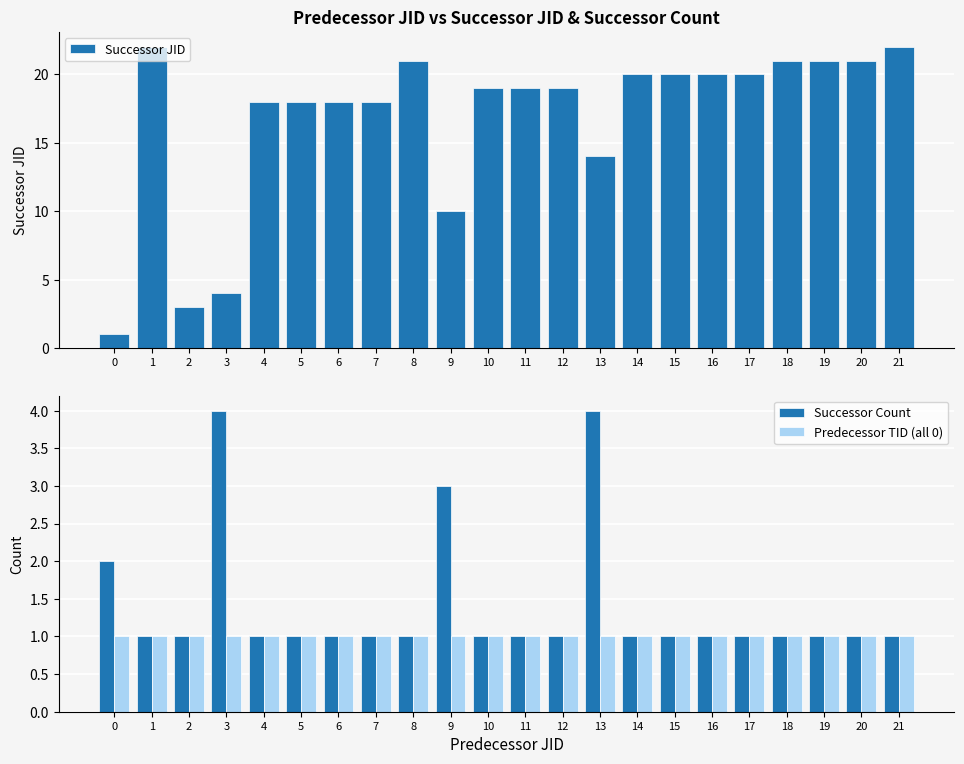

What is the value of the Predecessor TID (all 0) bar at the 8th from the left?

1